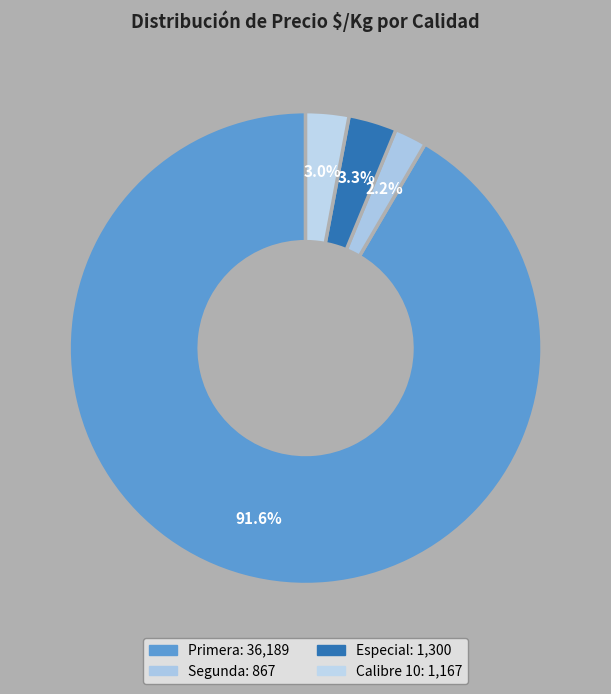

How many slices are in this pie chart?

4